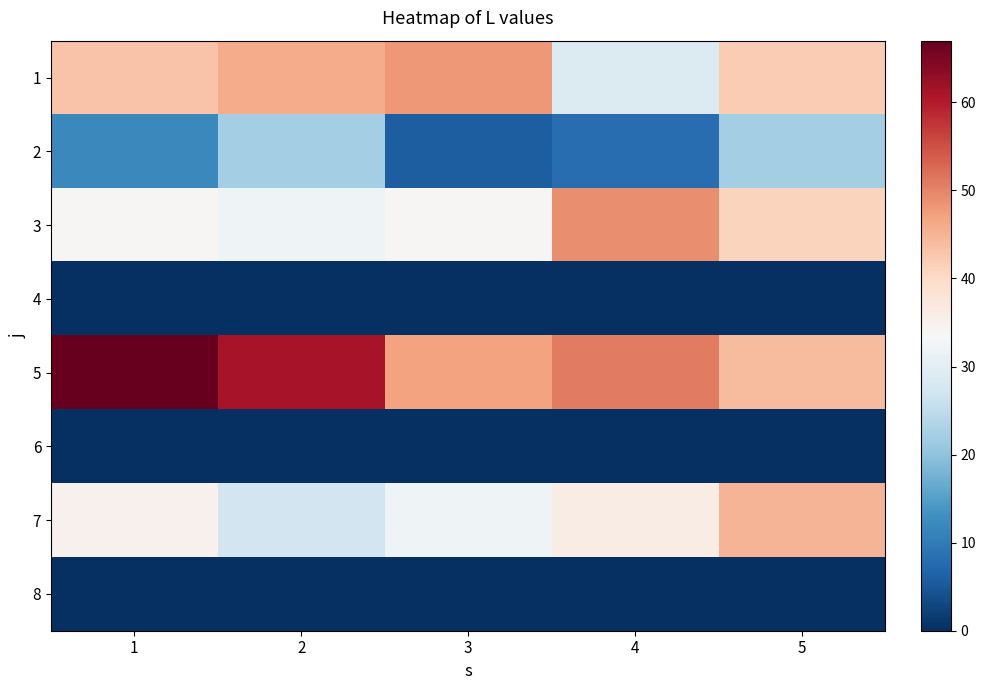

Reading right to left, extract all data points from this chart.

1: 5=42	4=29	3=48	2=46	1=43
2: 5=22	4=8	3=6	2=22	1=12
3: 5=41	4=49	3=34	2=32	1=34
4: 5=0	4=0	3=0	2=0	1=0
5: 5=44	4=51	3=47	2=61	1=67
6: 5=0	4=0	3=0	2=0	1=0
7: 5=45	4=36	3=32	2=27	1=35
8: 5=0	4=0	3=0	2=0	1=0